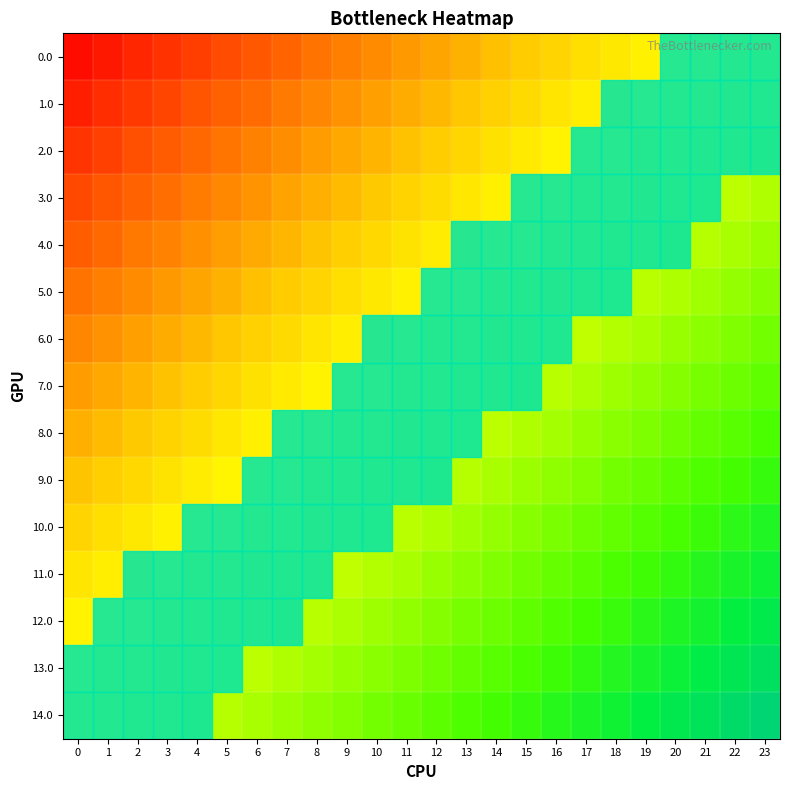

At 0, list the series in order from smallest to largest.

0.0, 1.0, 2.0, 3.0, 4.0, 5.0, 6.0, 7.0, 8.0, 9.0, 10.0, 11.0, 12.0, 13.0, 14.0